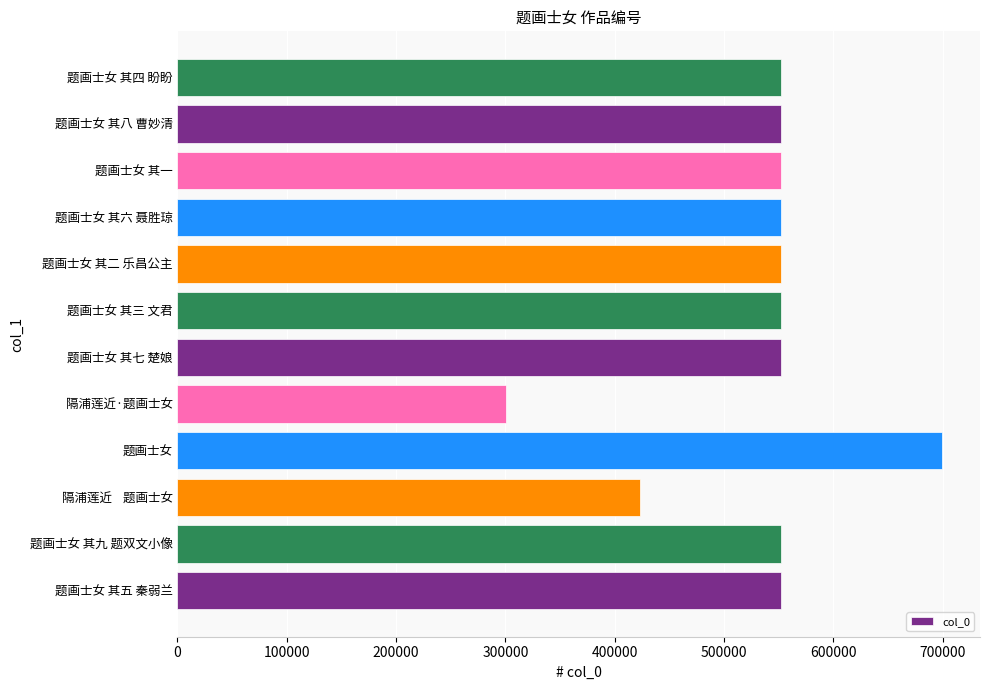

How many series are shown in this chart?

1